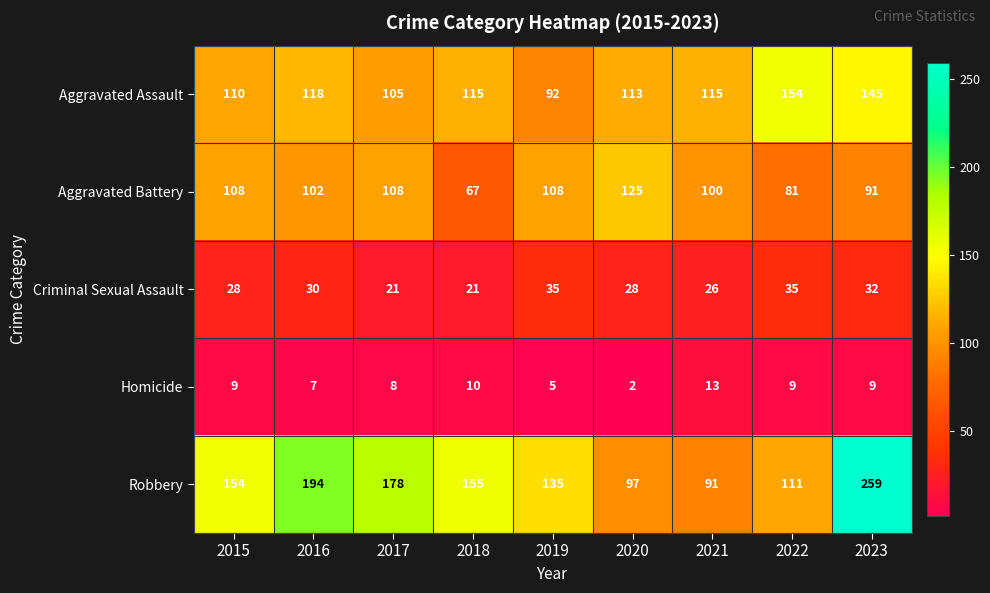

What is the difference between the maximum and minimum values in the Homicide series?

11